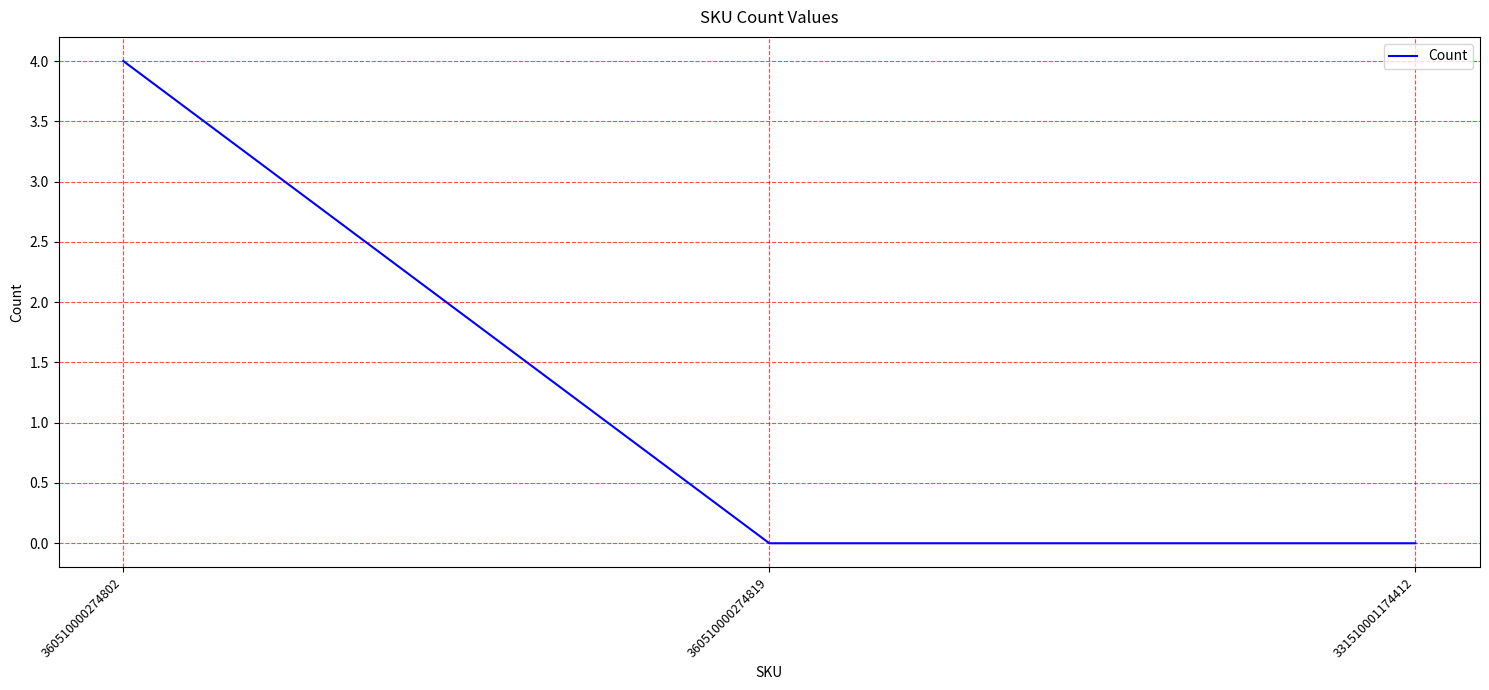

Which label corresponds to the largest value in the chart?

360510000274802